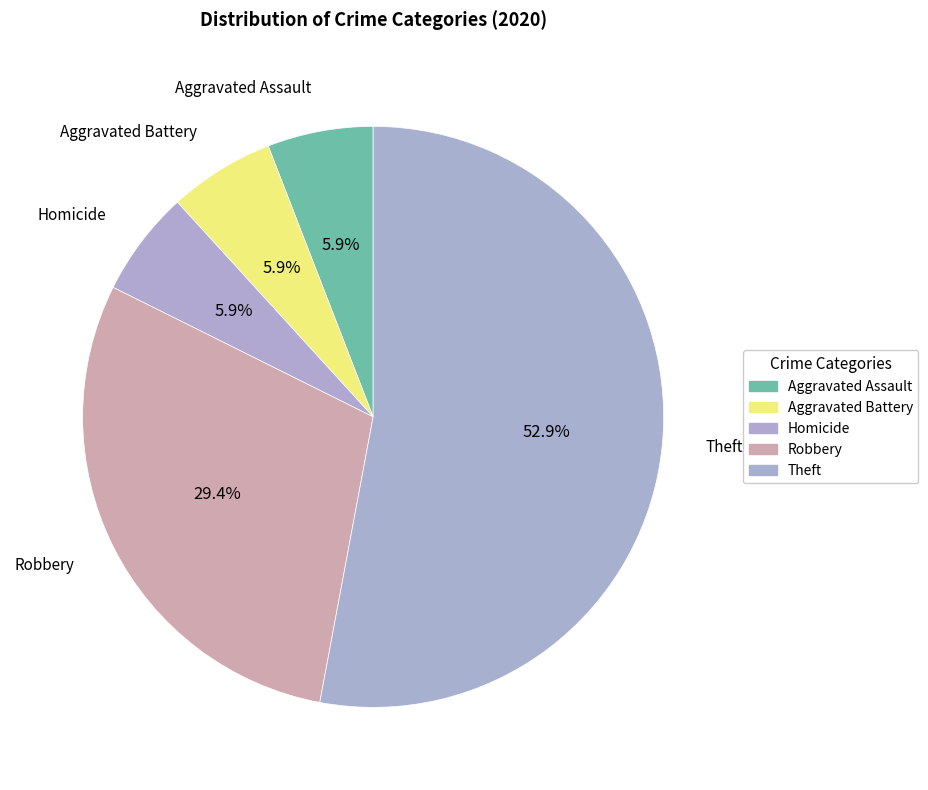

How many segments does this pie chart have?

5